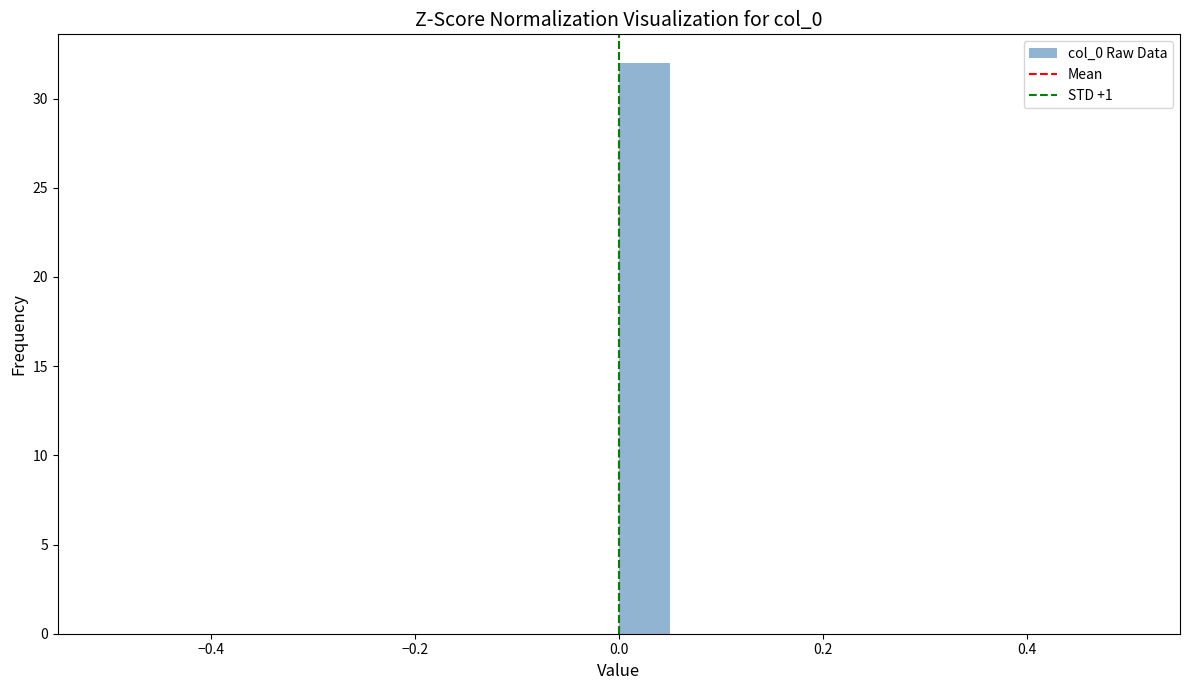

Read against the x-axis, roughly where is the centre of the tallest bar?

0.02